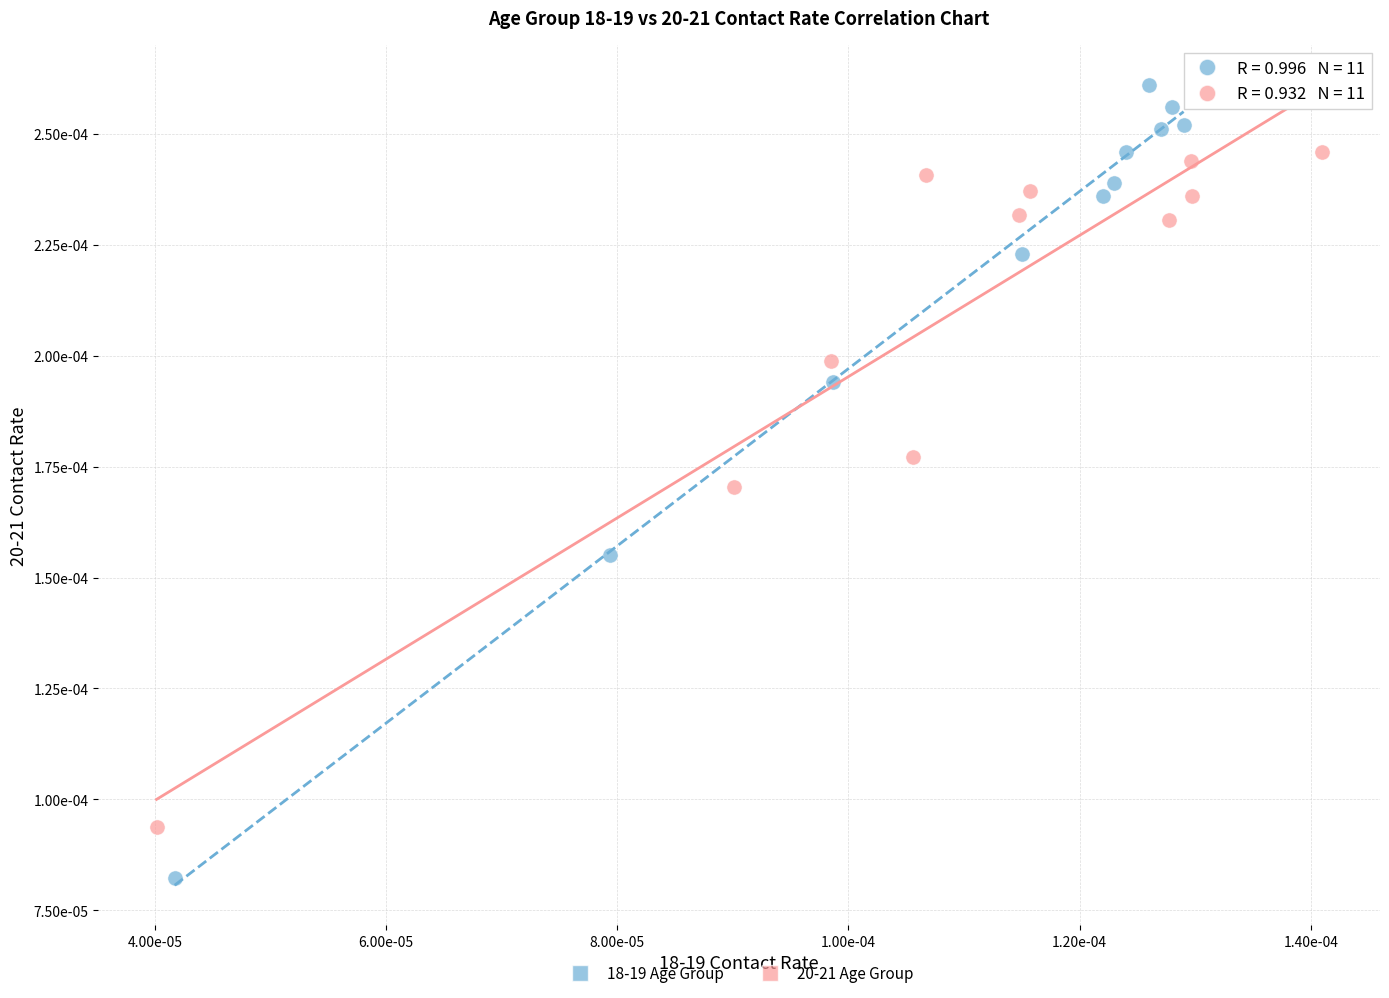

What are all the series names shown in the legend?

18-19 Age Group, 20-21 Age Group